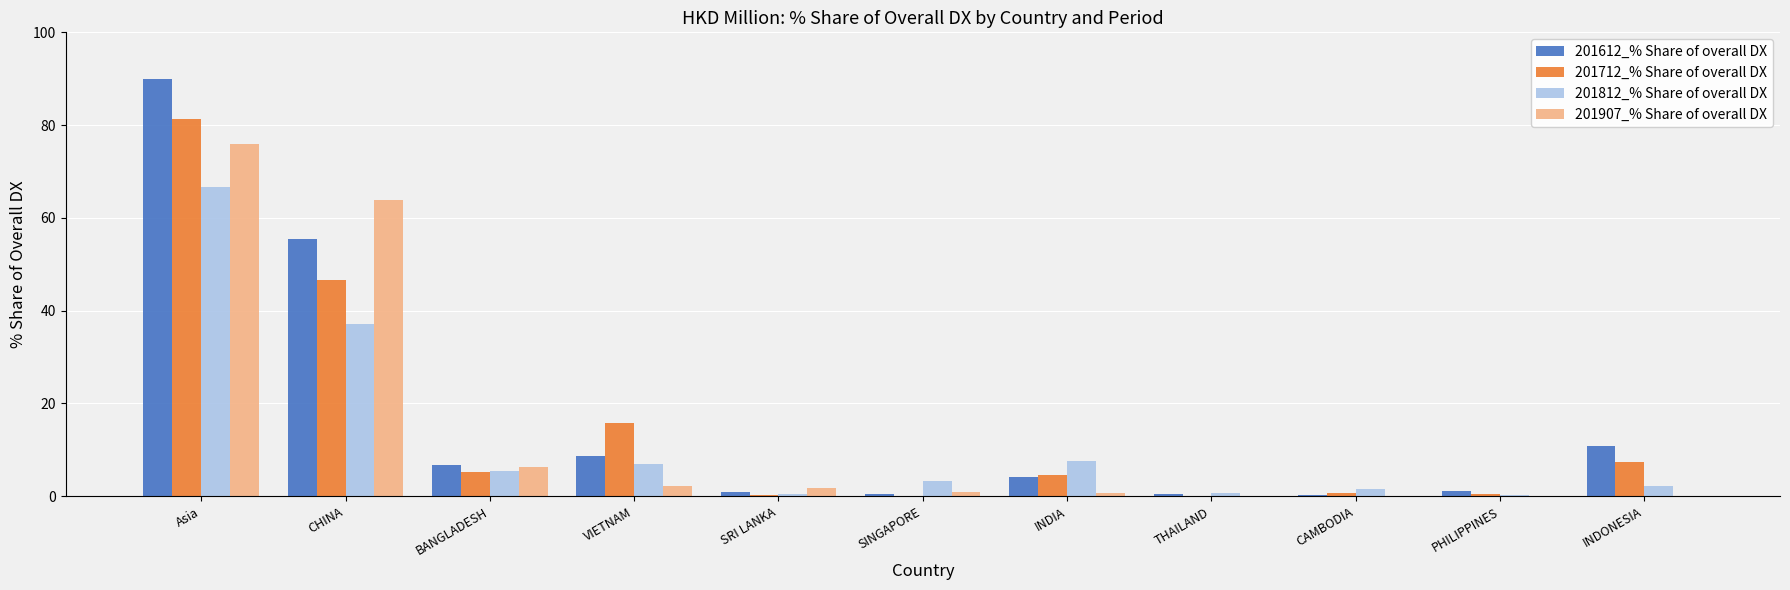

What is the sum of all 201907_% Share of overall DX values?

152.0